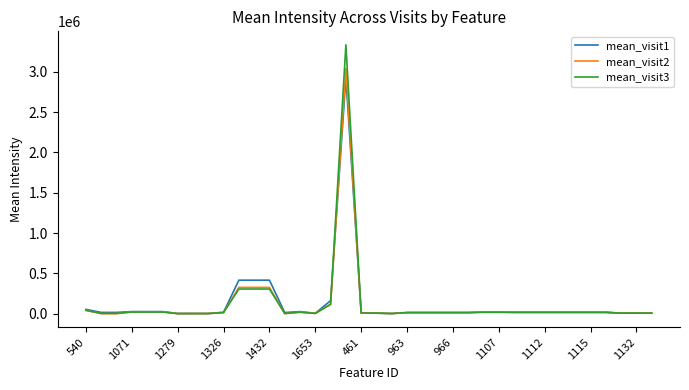

True or false: mean_visit2 and mean_visit1 intersect in this chart.

True